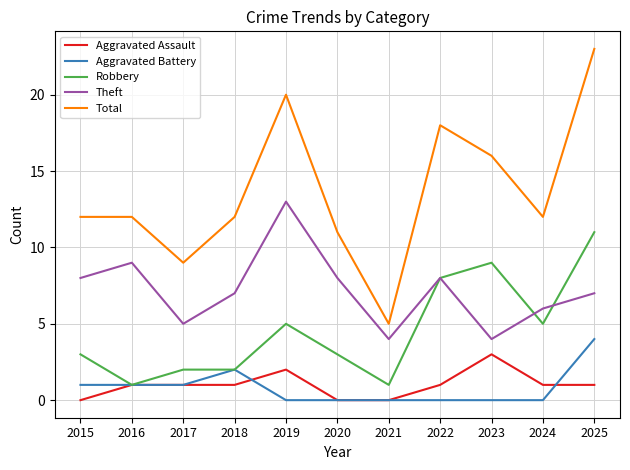

Reading left to right, what are all the values shown in this chart?

Aggravated Assault: 2015=0	2016=1	2017=1	2018=1	2019=2	2020=0	2021=0	2022=1	2023=3	2024=1	2025=1
Aggravated Battery: 2015=1	2016=1	2017=1	2018=2	2019=0	2020=0	2021=0	2022=0	2023=0	2024=0	2025=4
Robbery: 2015=3	2016=1	2017=2	2018=2	2019=5	2020=3	2021=1	2022=8	2023=9	2024=5	2025=11
Theft: 2015=8	2016=9	2017=5	2018=7	2019=13	2020=8	2021=4	2022=8	2023=4	2024=6	2025=7
Total: 2015=12	2016=12	2017=9	2018=12	2019=20	2020=11	2021=5	2022=18	2023=16	2024=12	2025=23